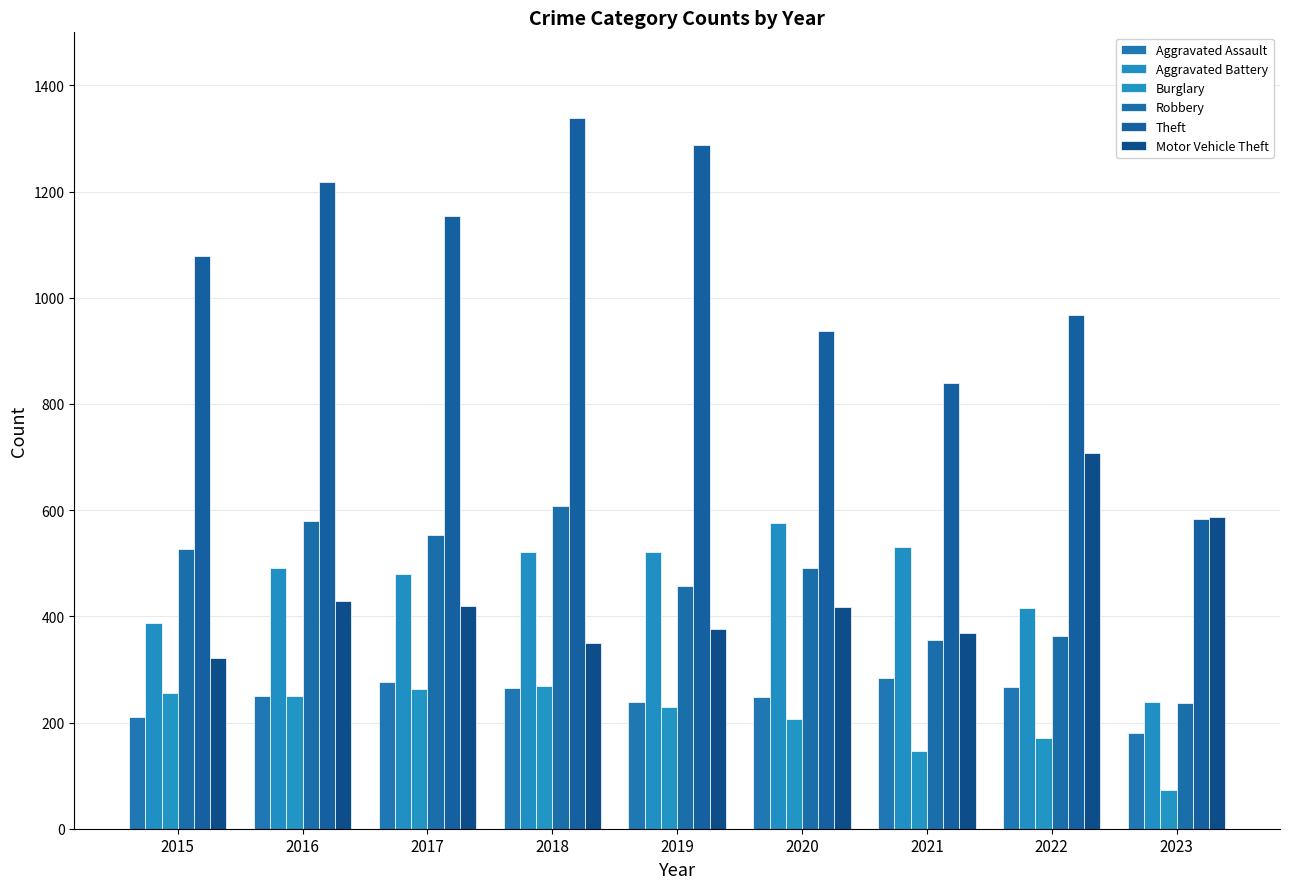

Which category has the highest value across all series?

2018